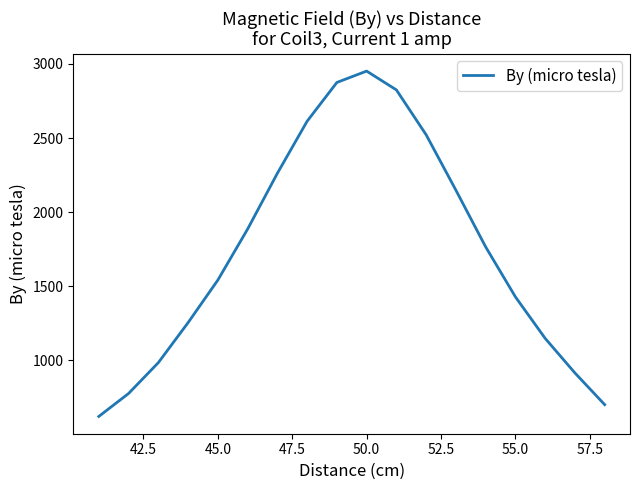

What is the difference between the second highest and minimum values?

2252.8